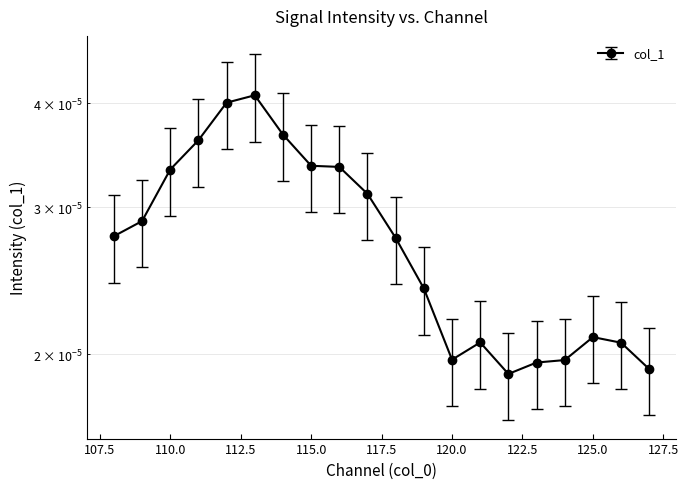

Where is the data nearest to the value 0?

122